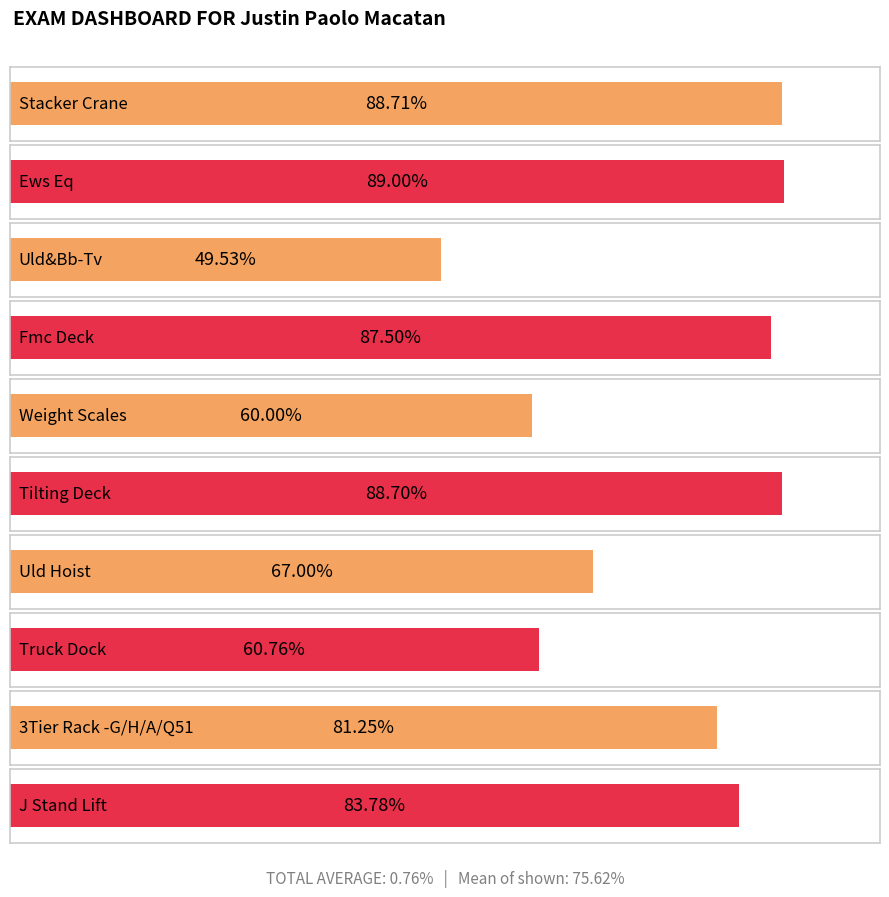

Which category has the lowest value across all series?

Uld&Bb-Tv